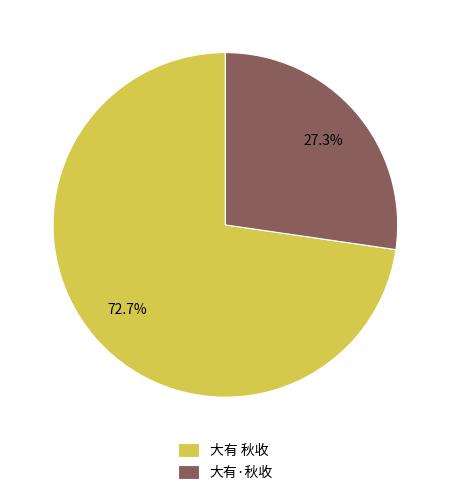

What is the smallest slice in the pie chart?

大有·秋收